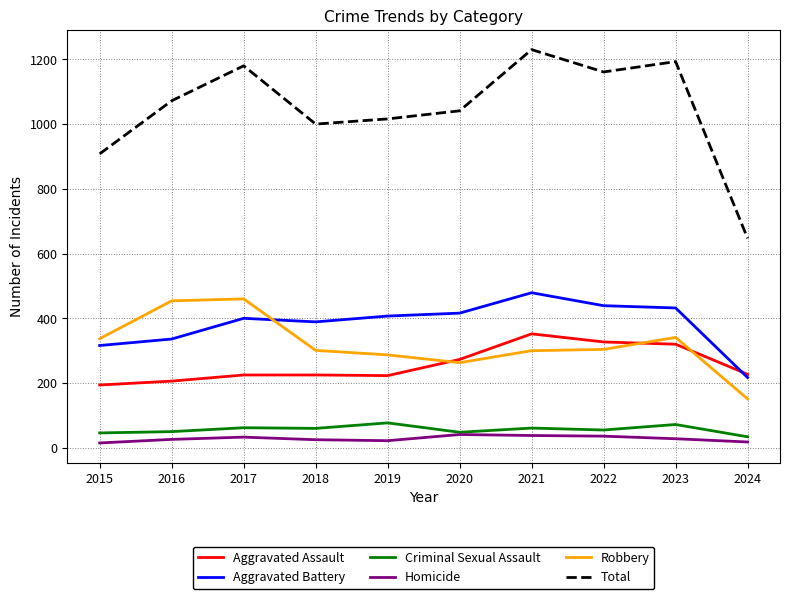

At 2021, list the series in order from smallest to largest.

Homicide, Criminal Sexual Assault, Robbery, Aggravated Assault, Aggravated Battery, Total